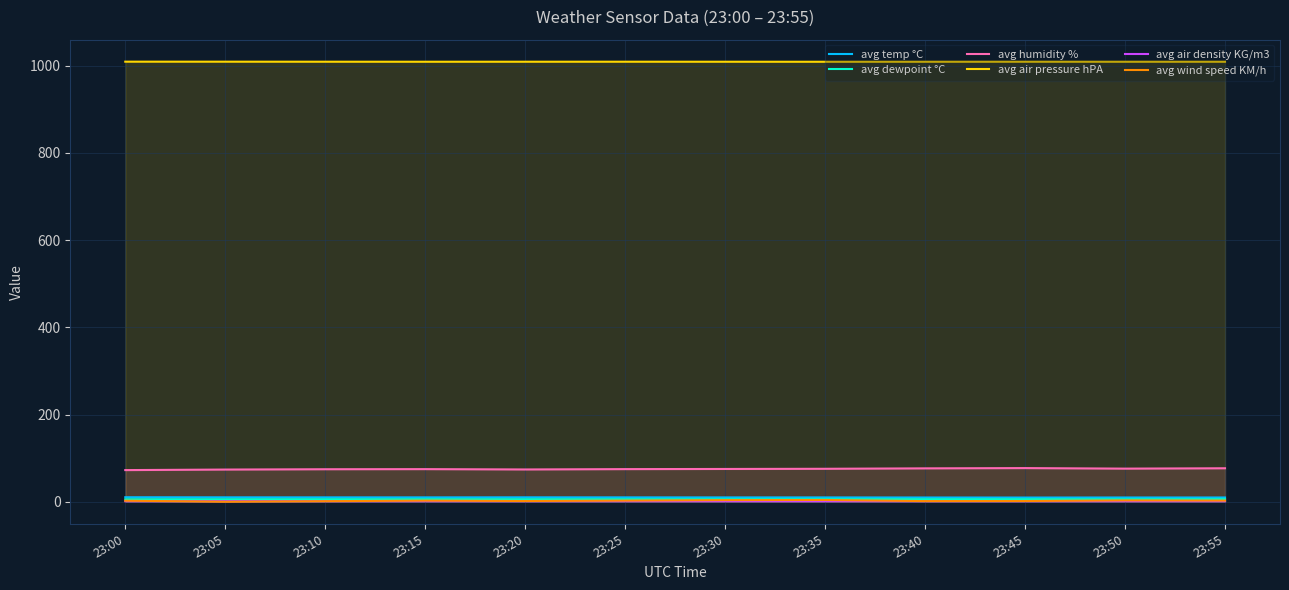

How many lines are shown in the chart?

6